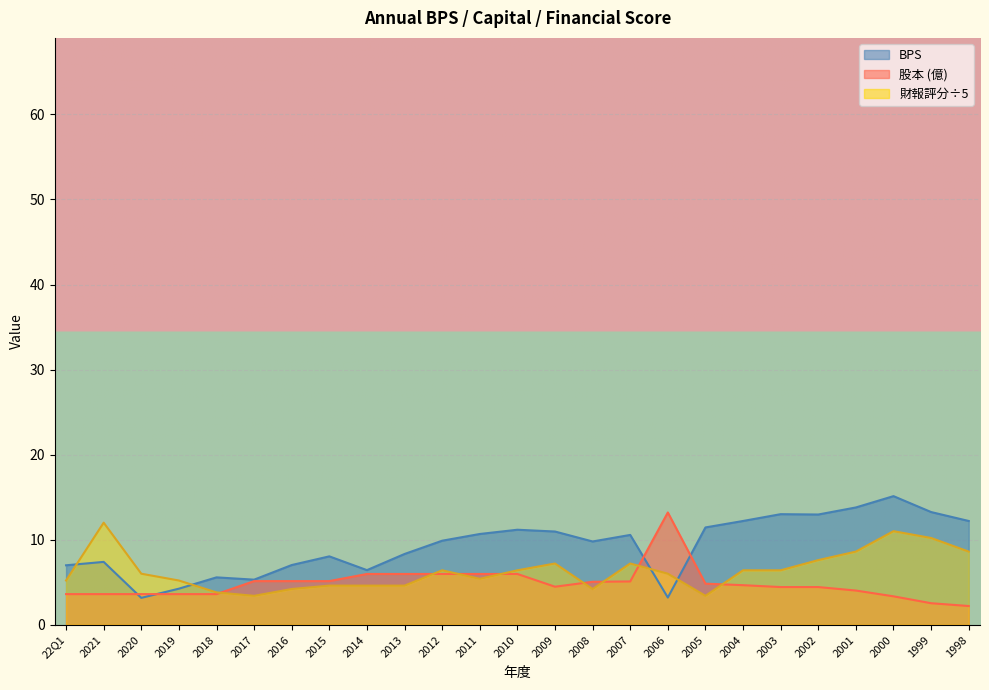

What is the difference between the BPS values at 2018 and 2013?

2.8